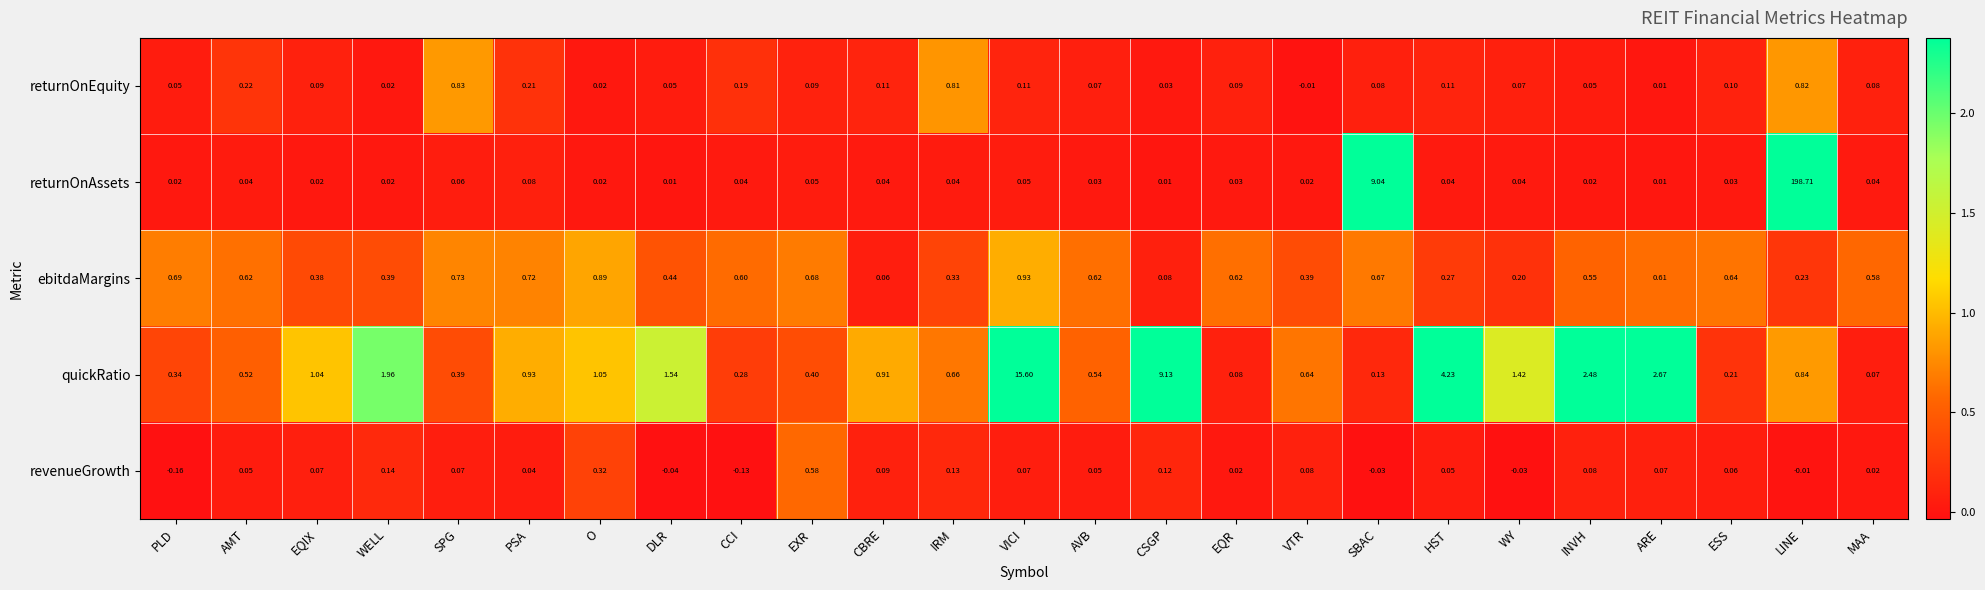

Which series changed the most between EQR and INVH?

quickRatio